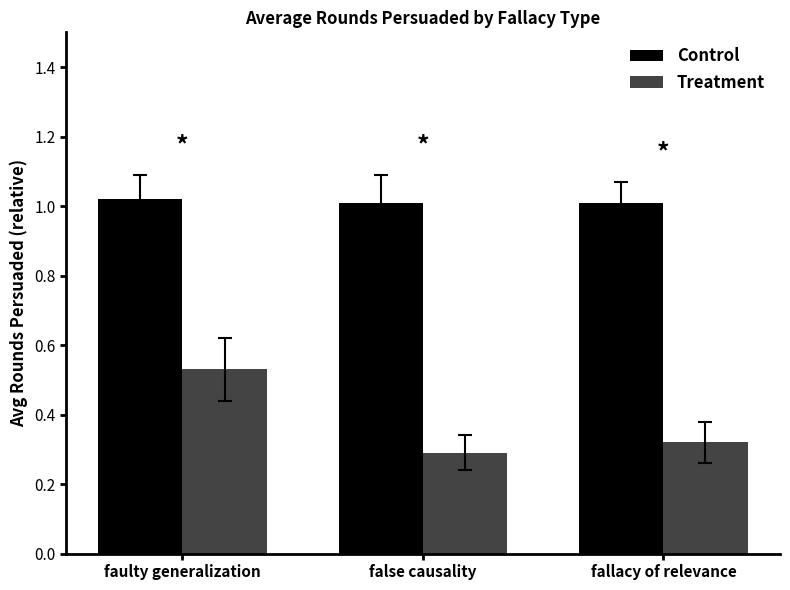

Which series has the largest total across all categories?

Control